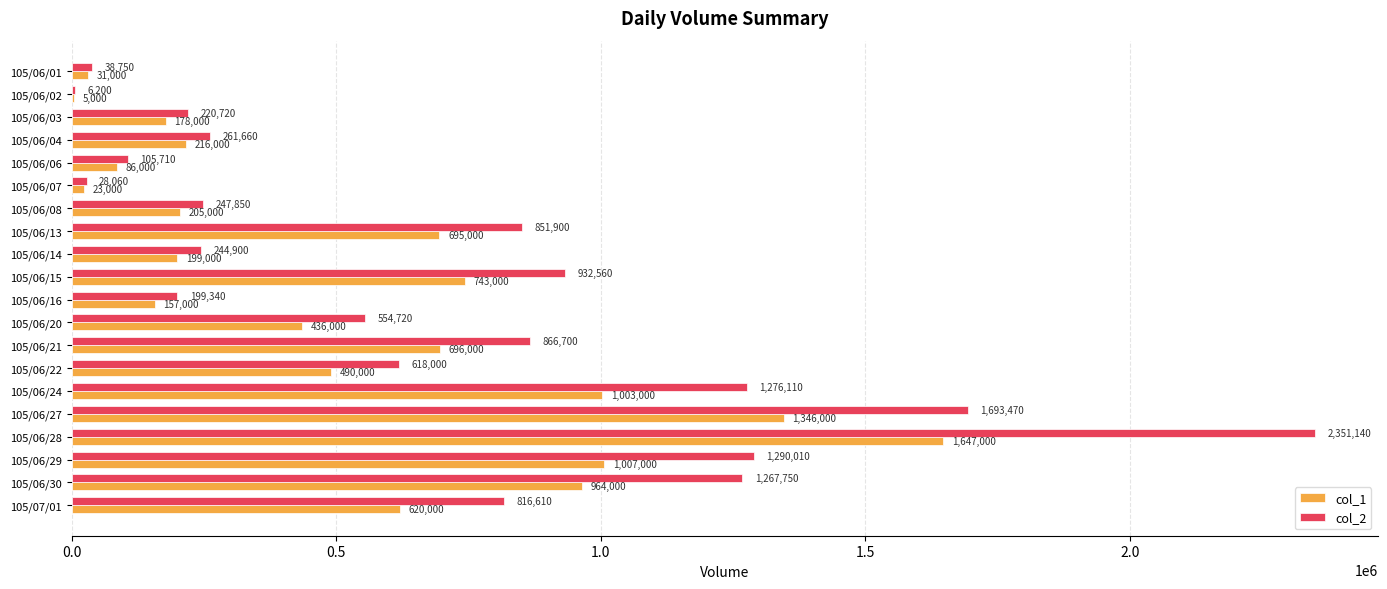

At which label is col_2 closest to 1178670?

105/06/30